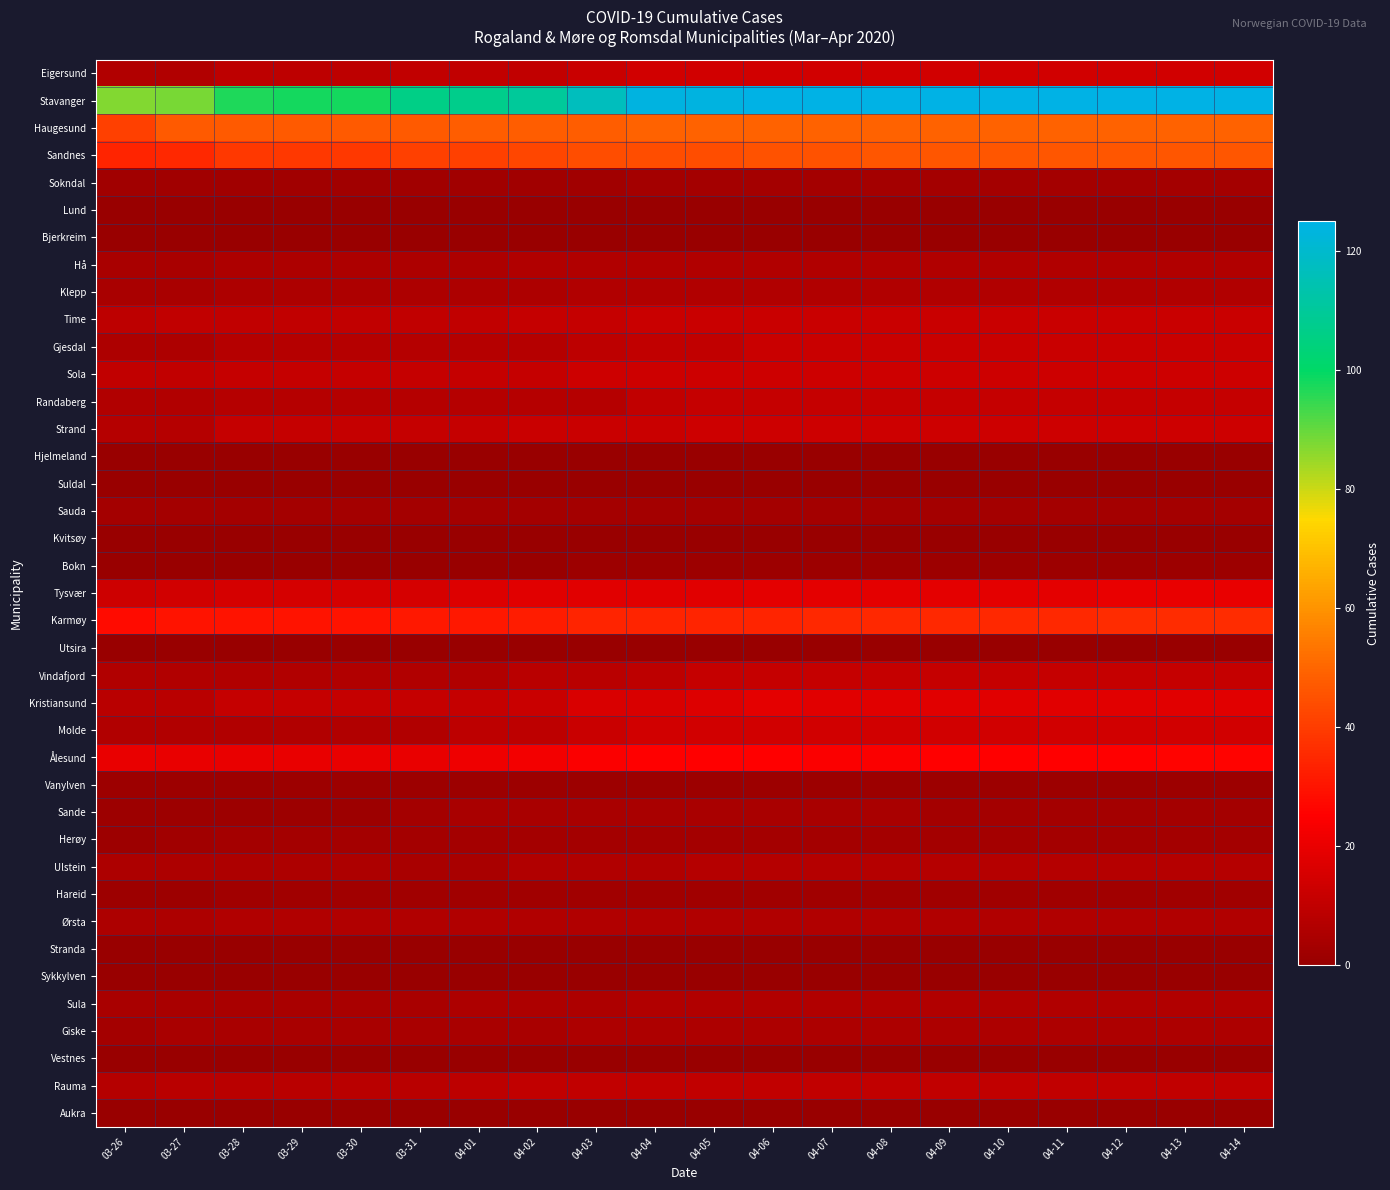

What is the greatest value displayed?

125